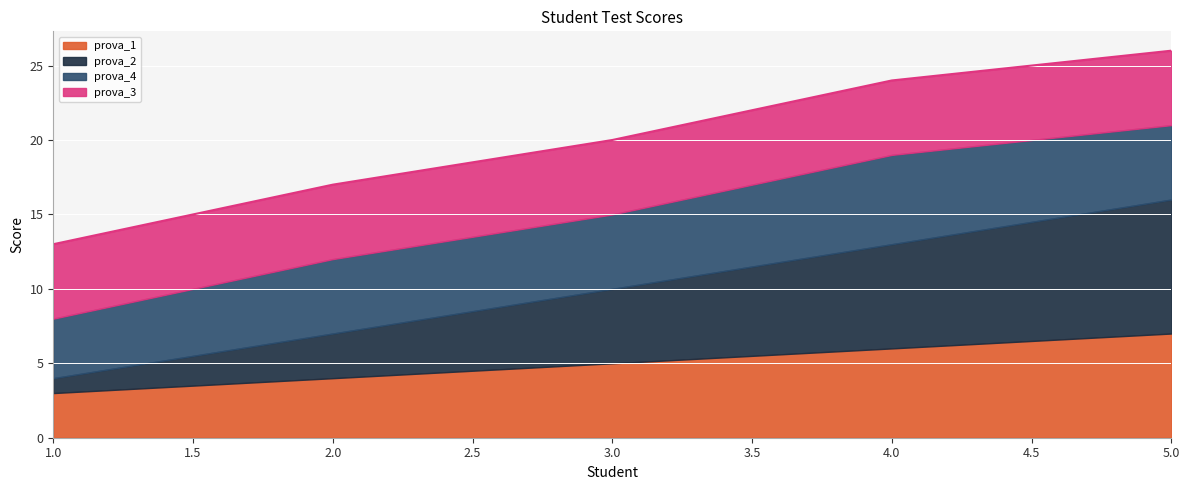

True or false: prova_4 has a value of 6 at 4.

True